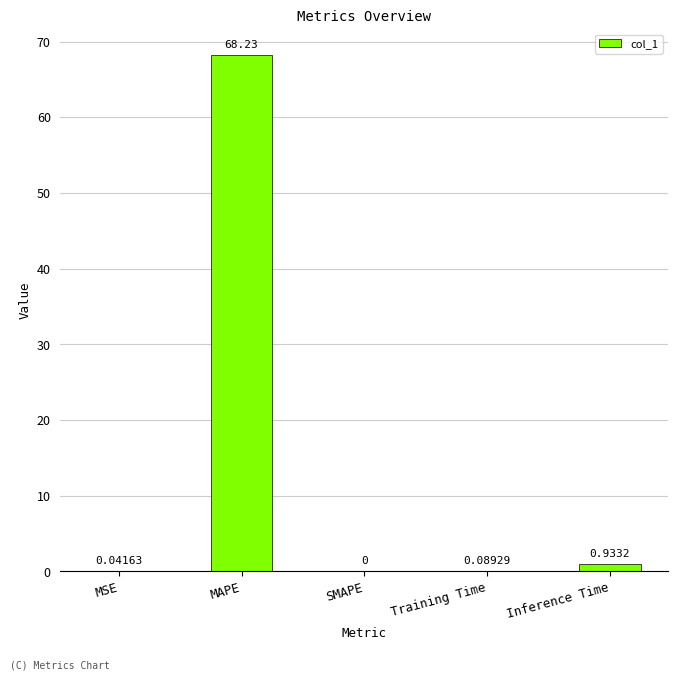

Which label corresponds to the largest value in the chart?

MAPE